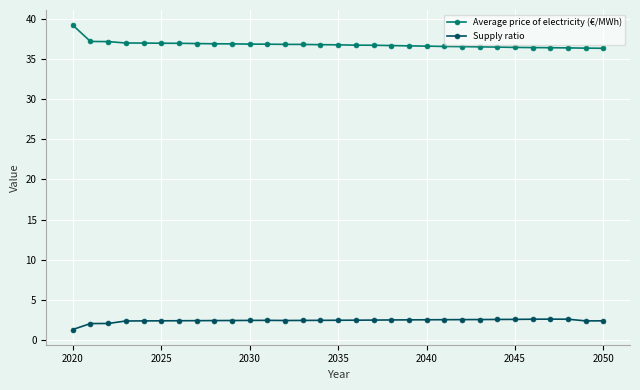

Which series has the largest range (max minus min)?

Average price of electricity (€/MWh)